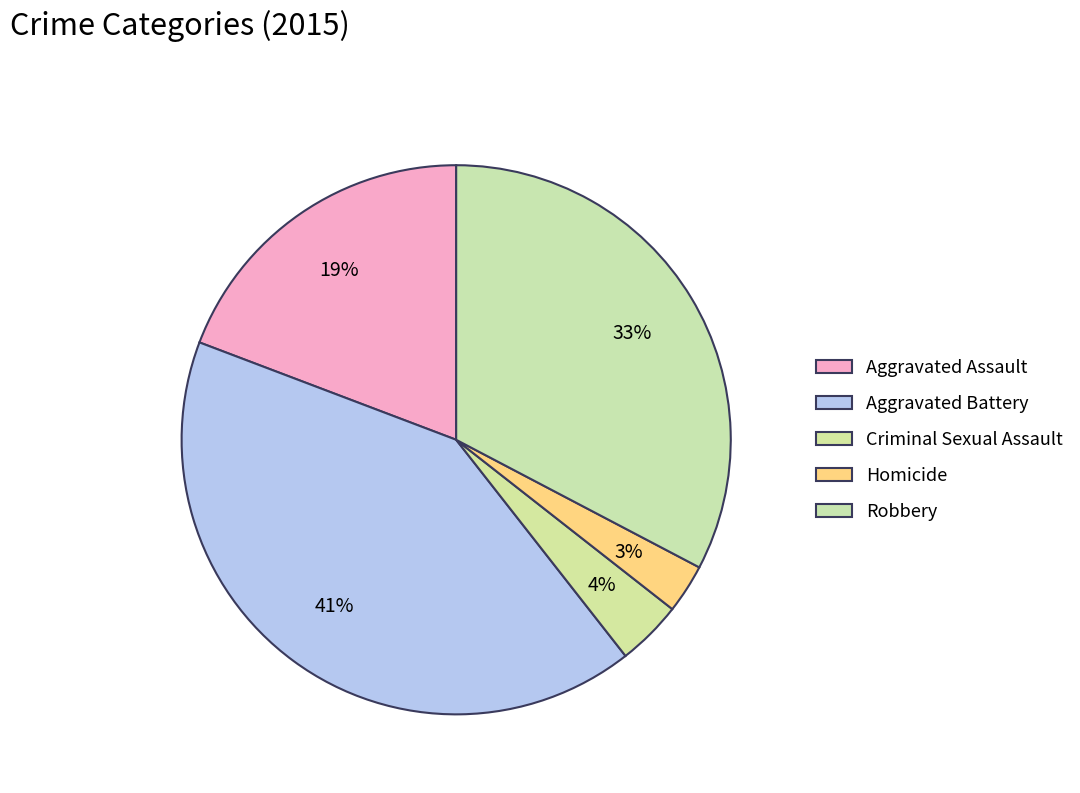

To the nearest percent, what is the difference between the Criminal Sexual Assault and Robbery slice percentages?

29%